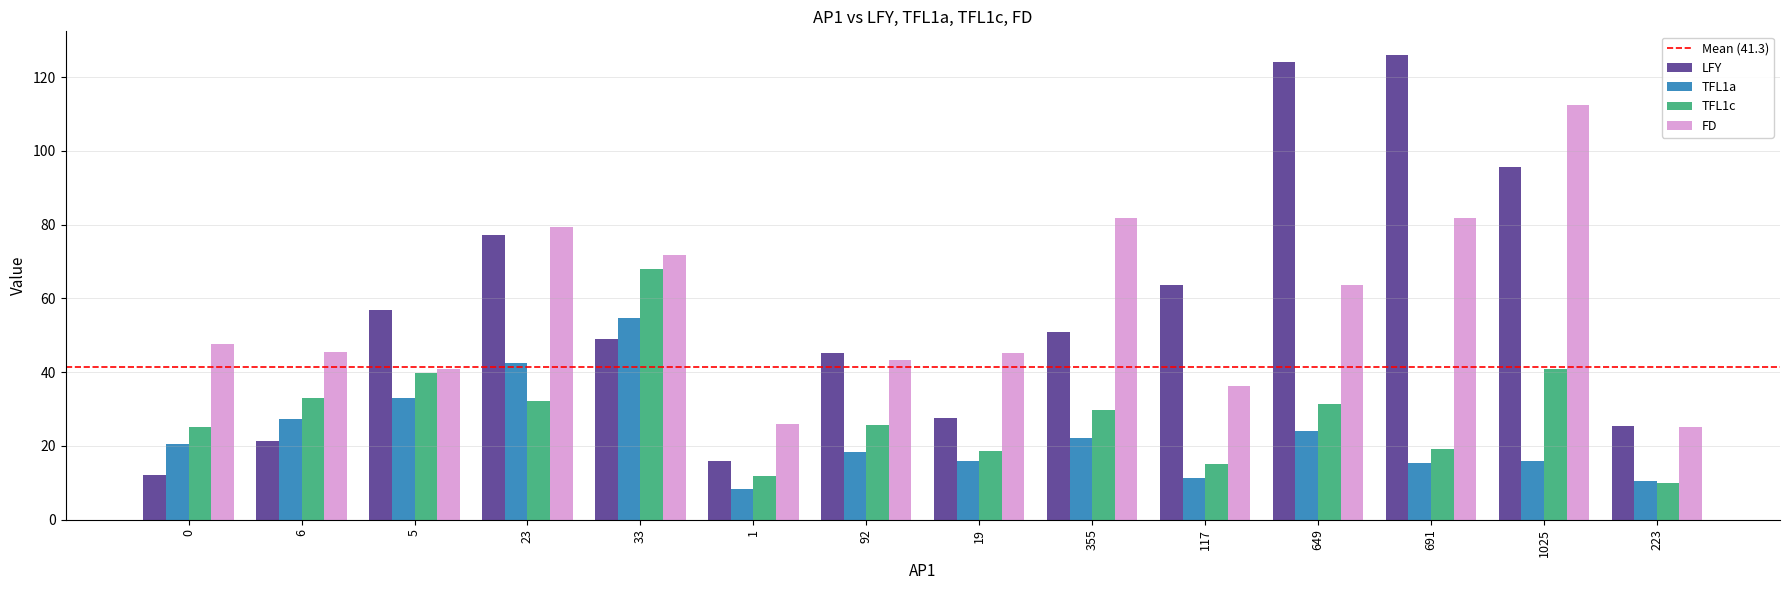

List the series in order of their peak value, highest first.

LFY, FD, TFL1c, TFL1a